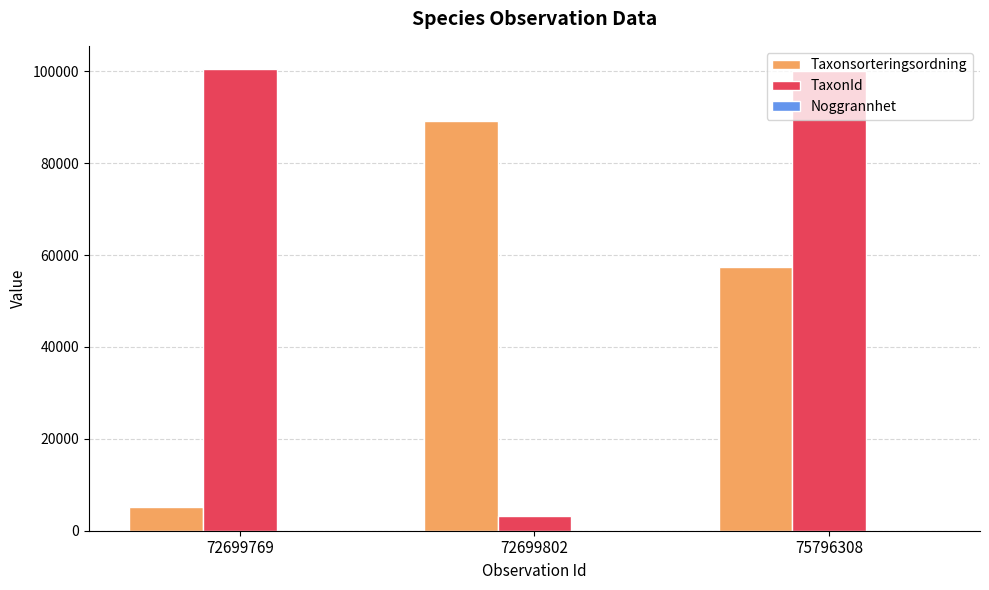

What is the sum of all TaxonId values?

203818